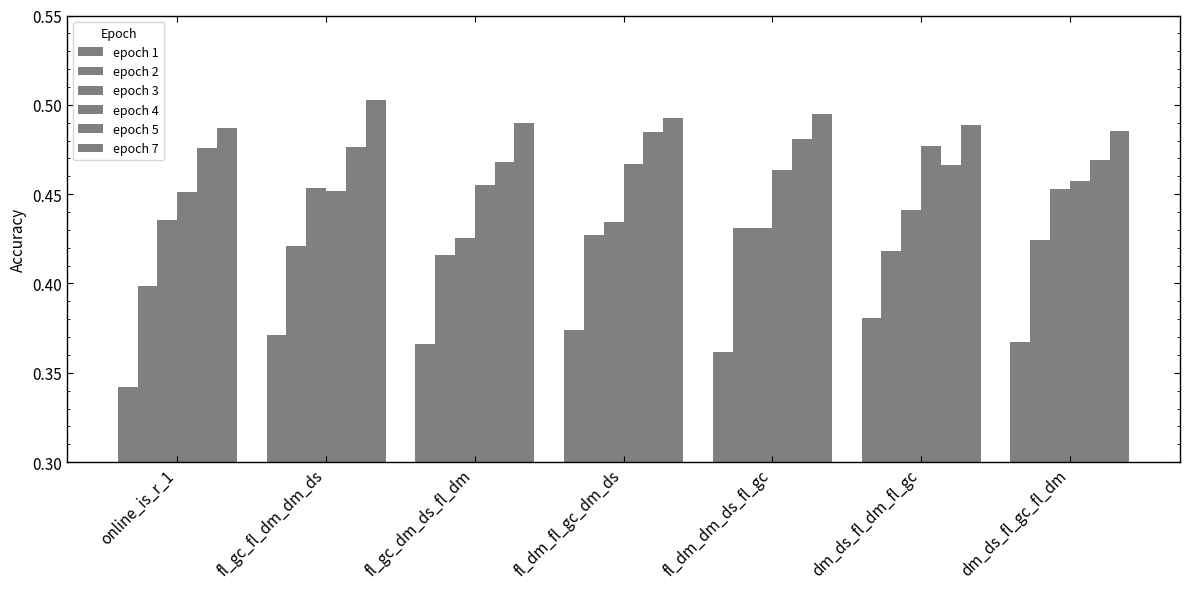

At which category is the sum across all series the highest?

fl_dm_fl_gc_dm_ds